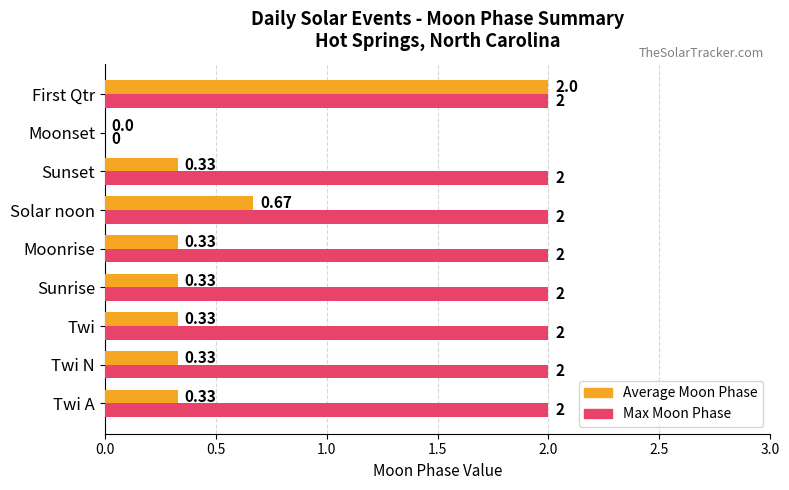

Which series has the largest total across all categories?

Max Moon Phase